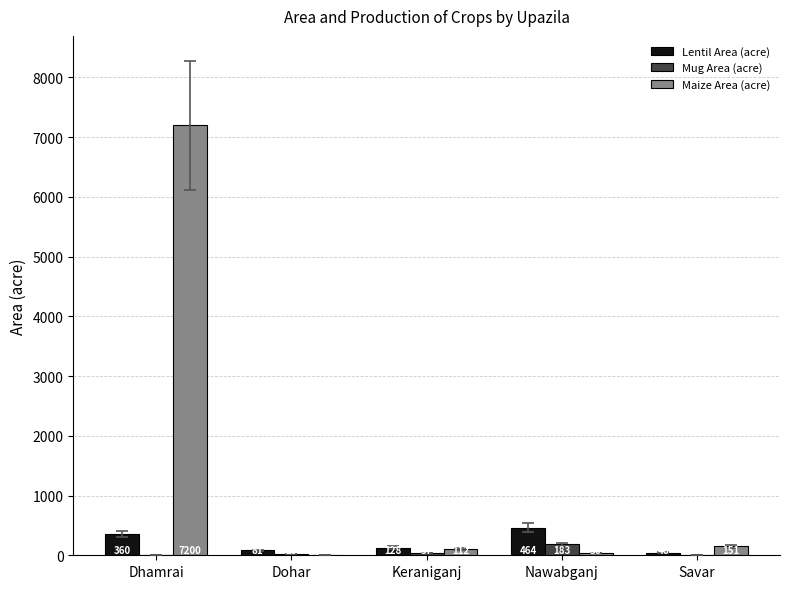

What is the total value across all series at Dohar?

112